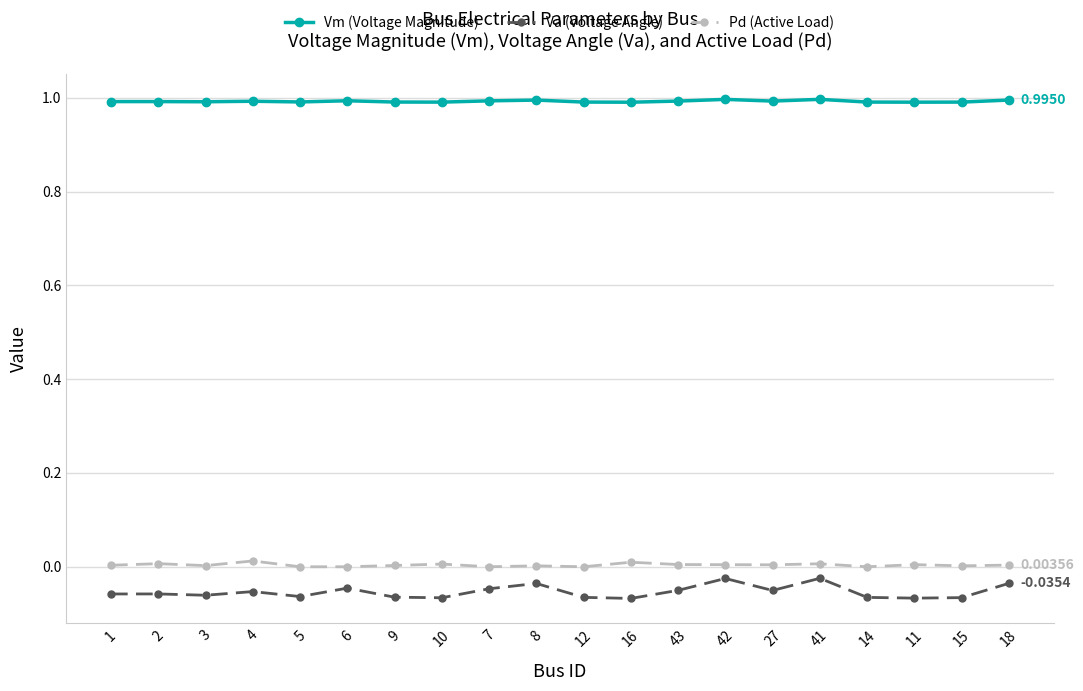

Rank the series at 5 from lowest to highest value.

Va (Voltage Angle), Pd (Active Load), Vm (Voltage Magnitude)